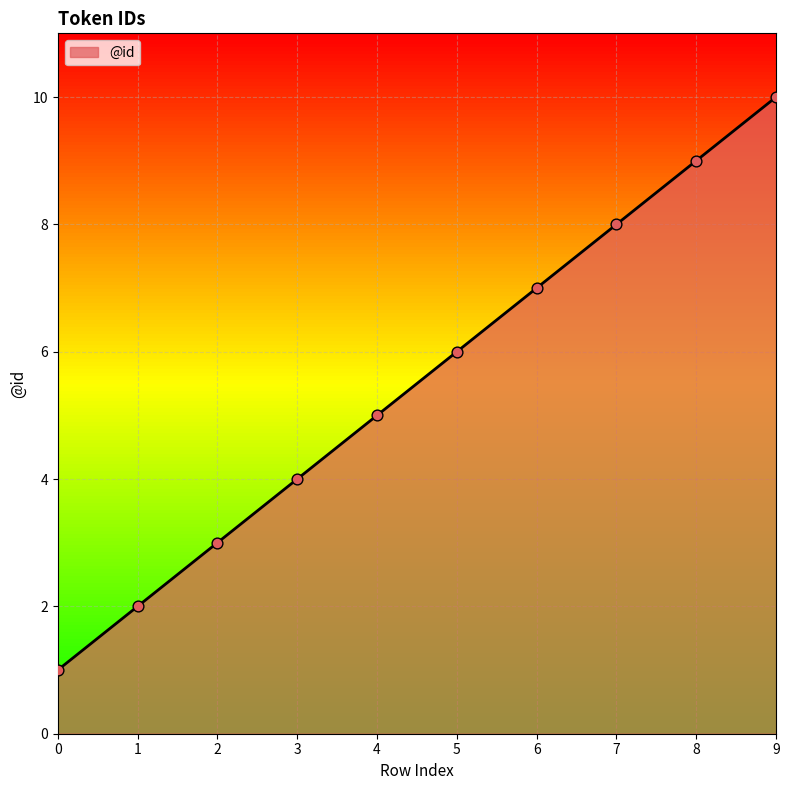

What is the change in value from 1 to 9?

+8